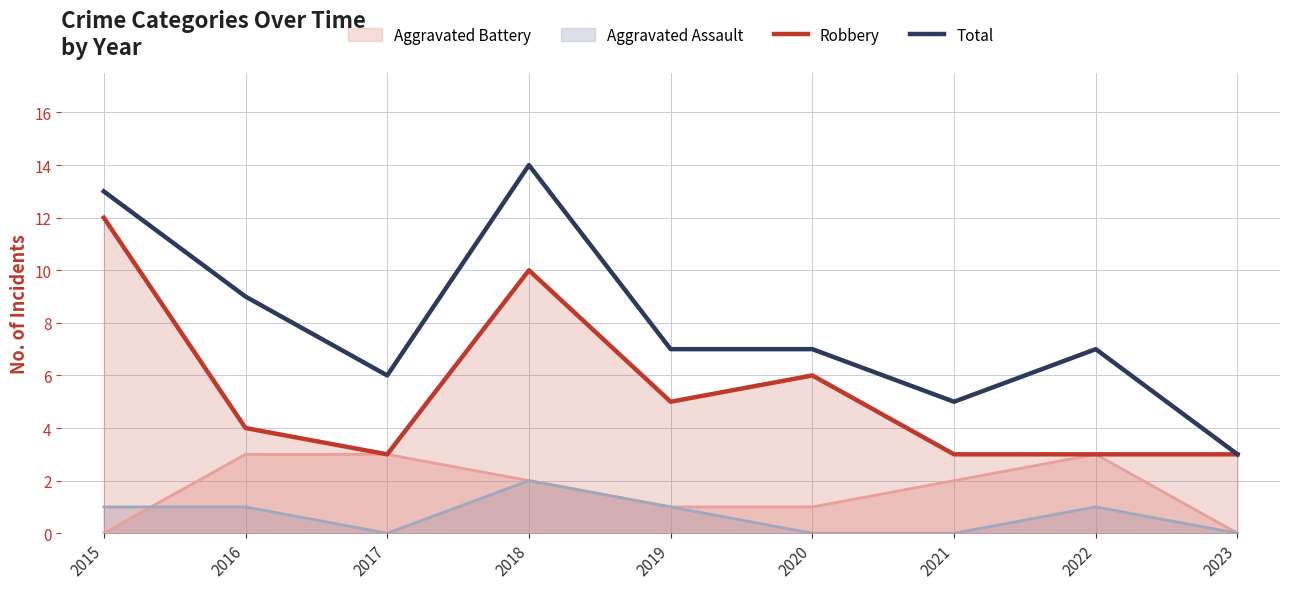

Which label corresponds to the smallest value in the chart?

2017